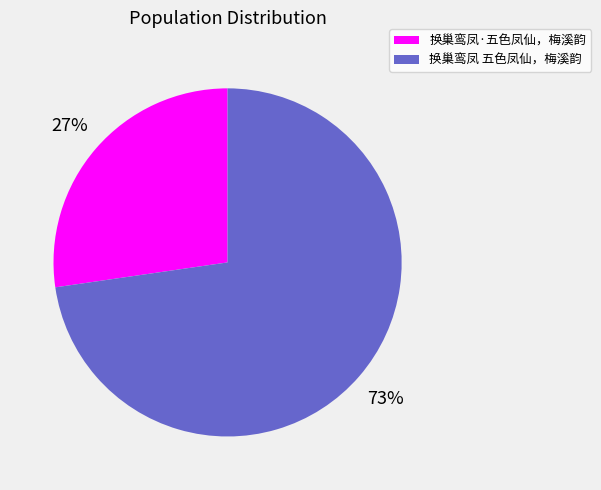

To the nearest percent, what is the combined percentage of 换巢鸾凤 五色凤仙，梅溪韵 and 换巢鸾凤·五色凤仙，梅溪韵?

100%